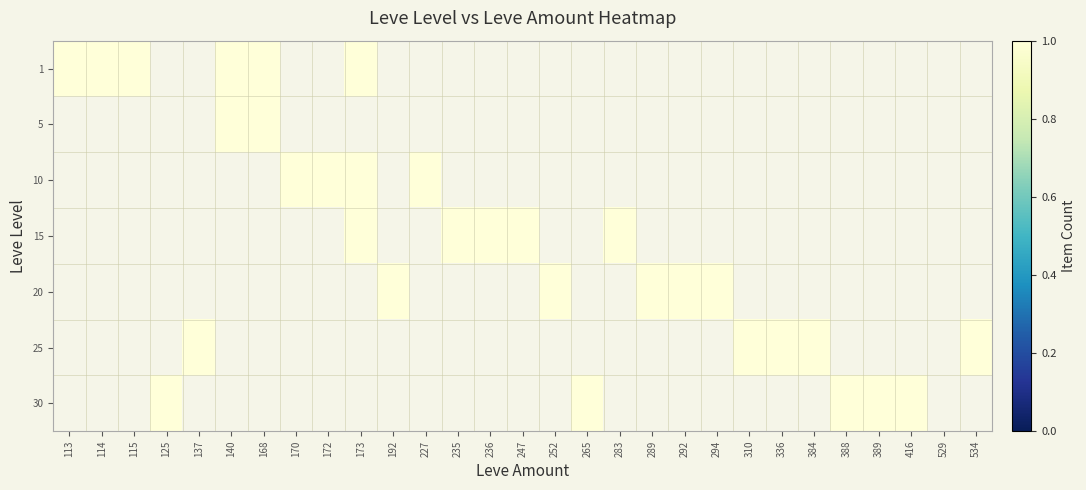

Rank the series by their maximum value, from highest to lowest.

1, 5, 10, 15, 20, 25, 30